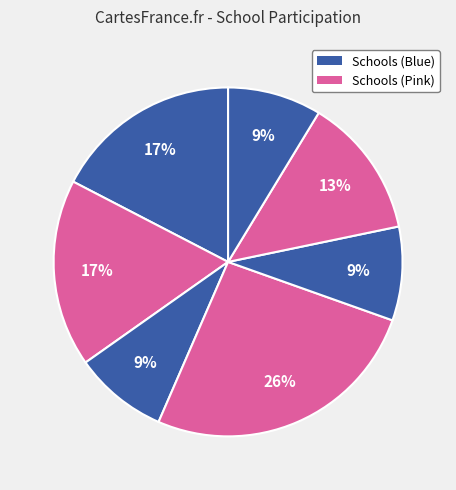

How many slices are in this pie chart?

7